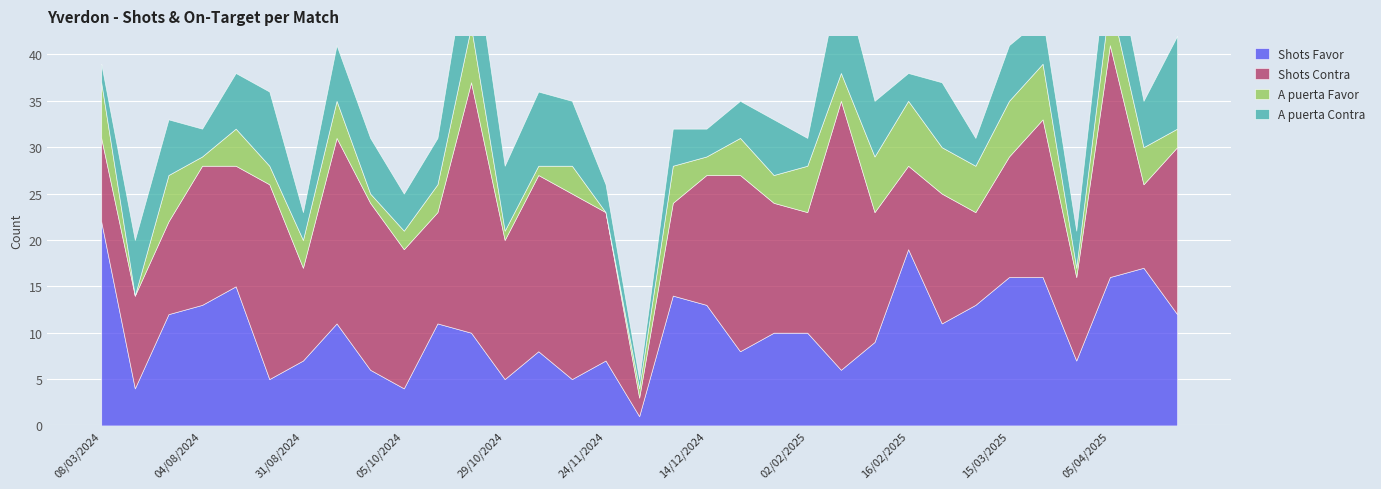

Where is the first local maximum for A puerta Favor?

28/07/2024